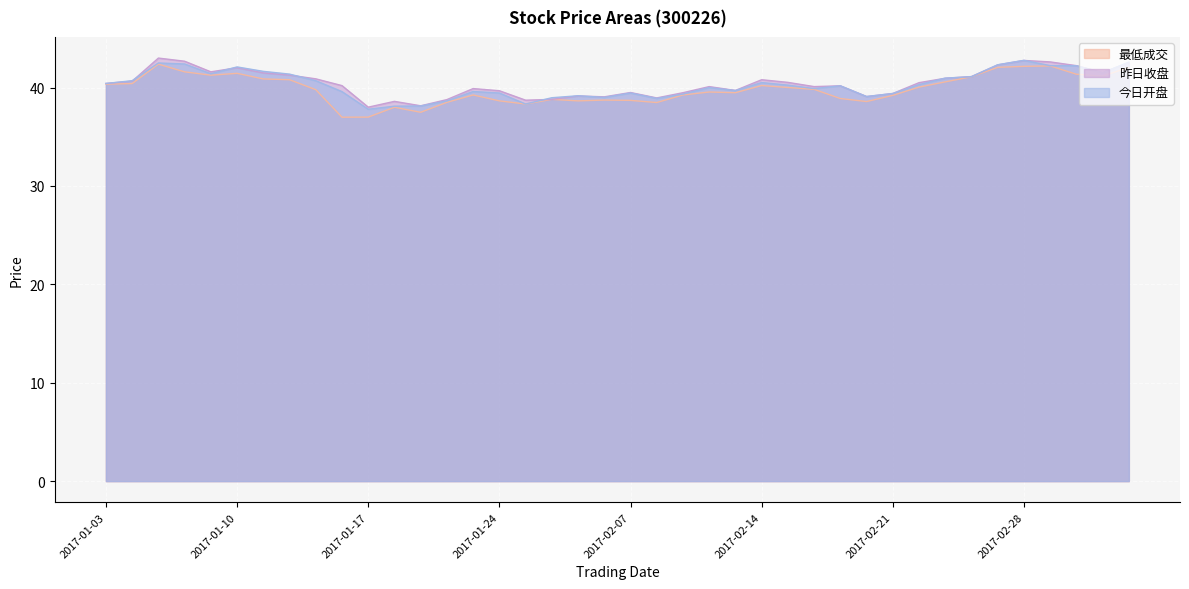

How many lines are shown in the chart?

3